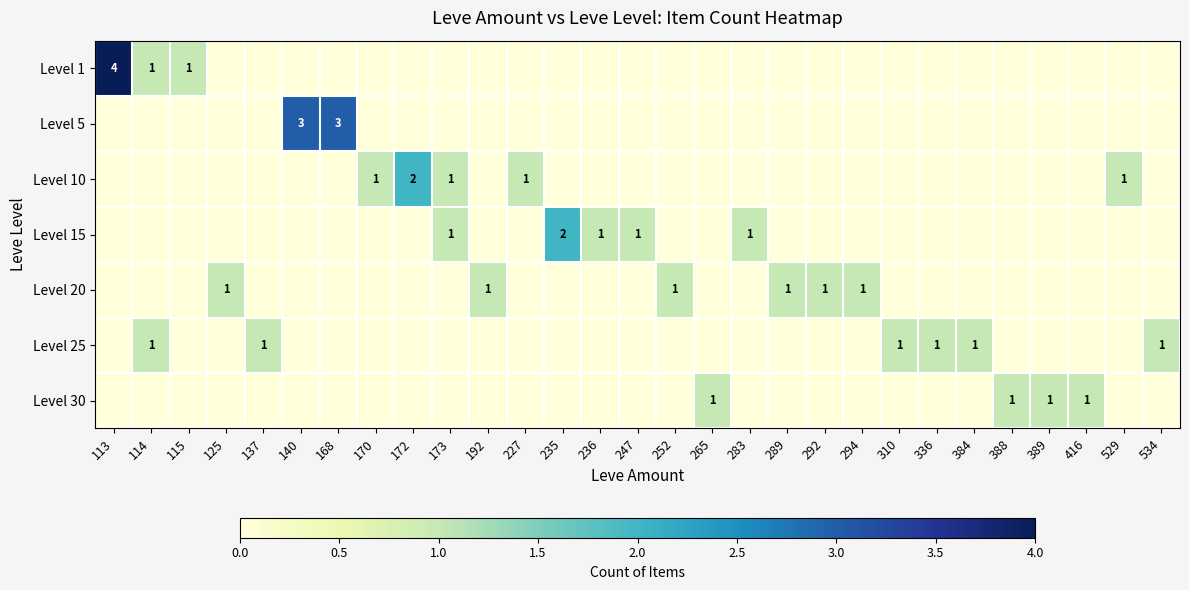

Is the value of Level 25 at 192 greater than the value of Level 20 at 310?

No